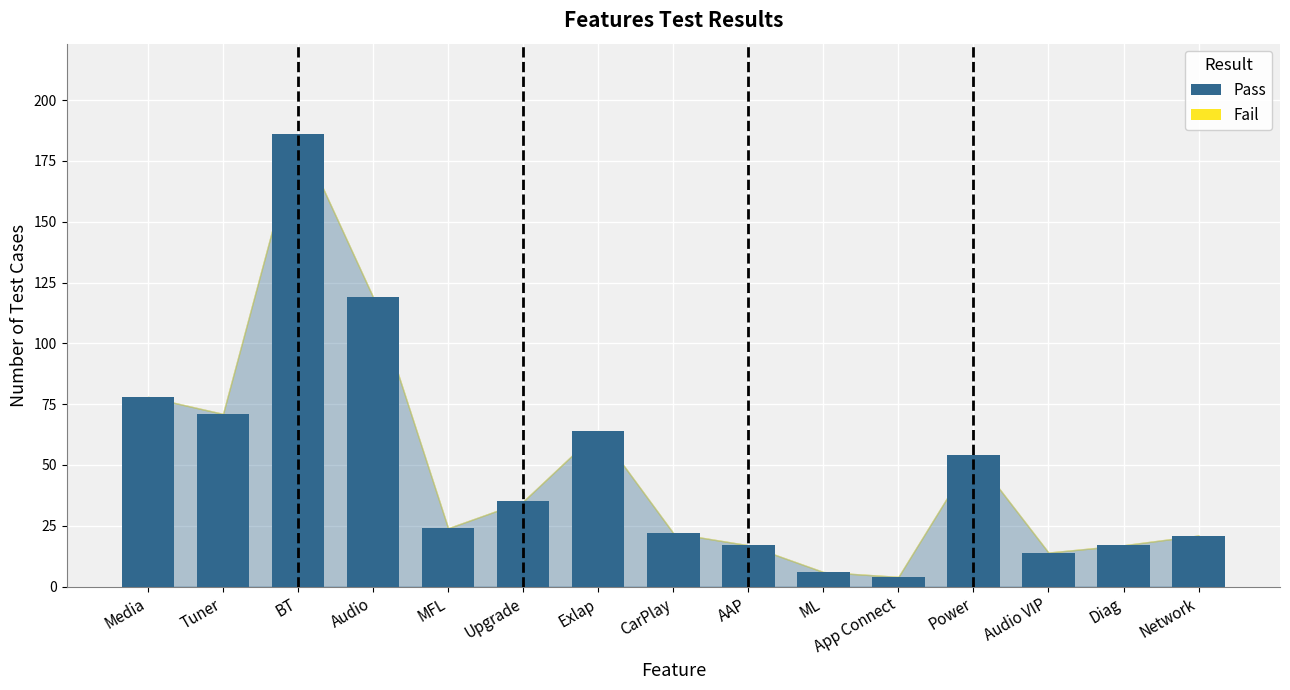

The value at Diag is 17. True or false?

True